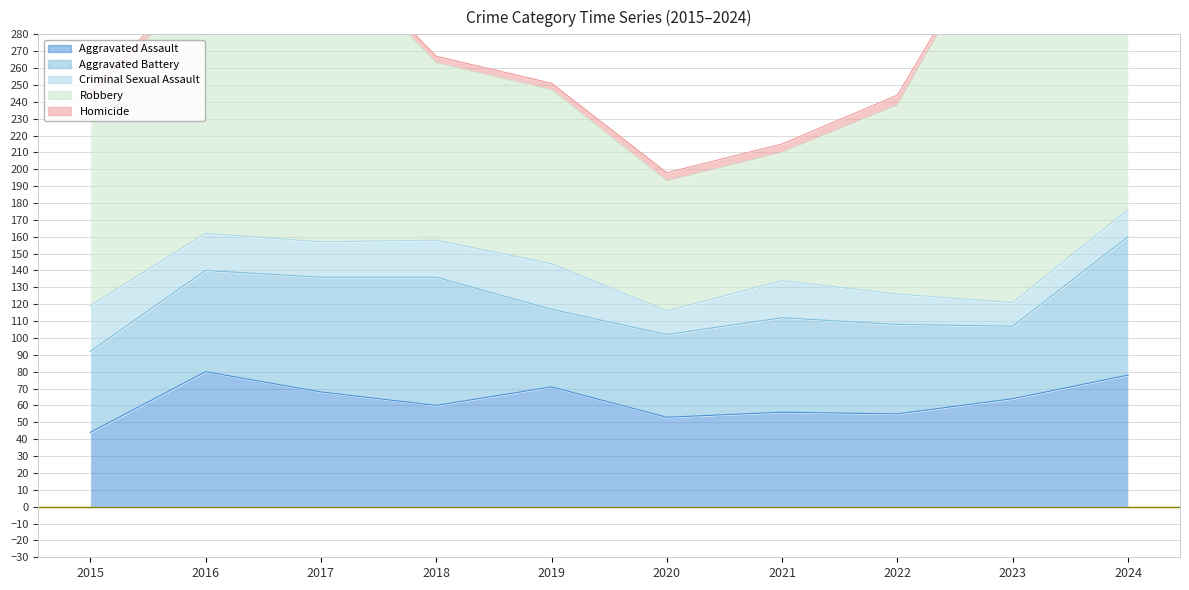

True or false: Robbery has more than 1 interior local peaks.

True